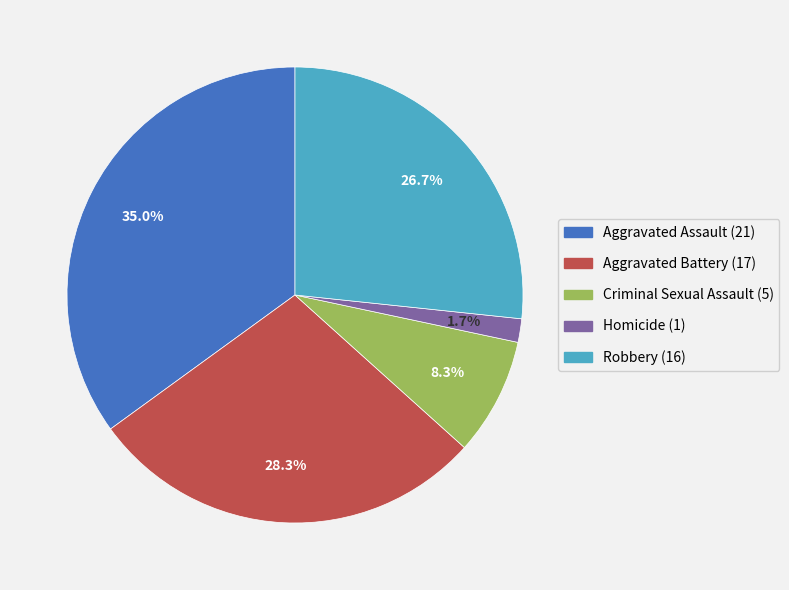

Is there a majority slice in this chart?

No